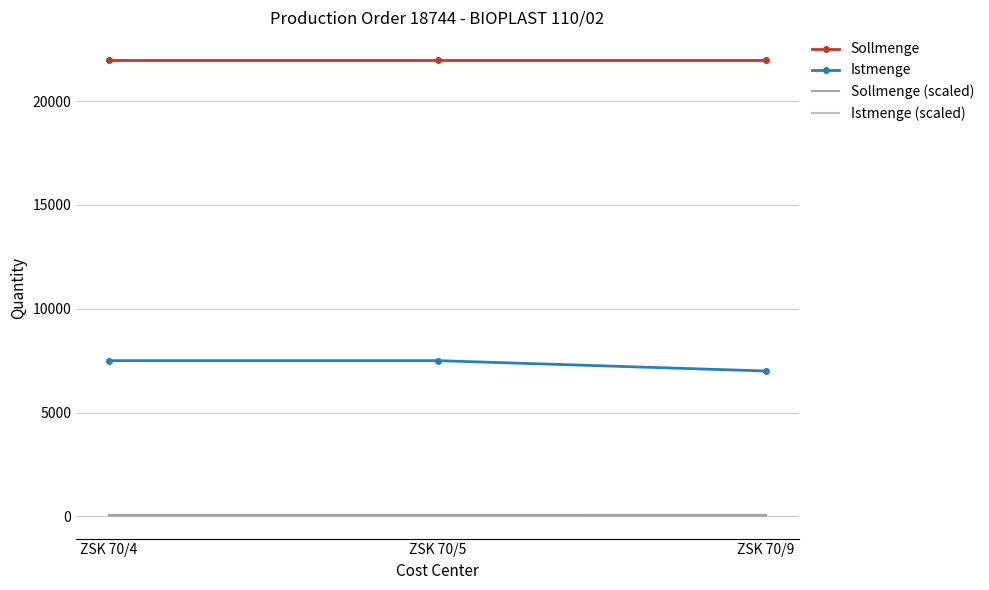

Is it true that Istmenge (scaled) equals 26.2 at ZSK 70/4?

True